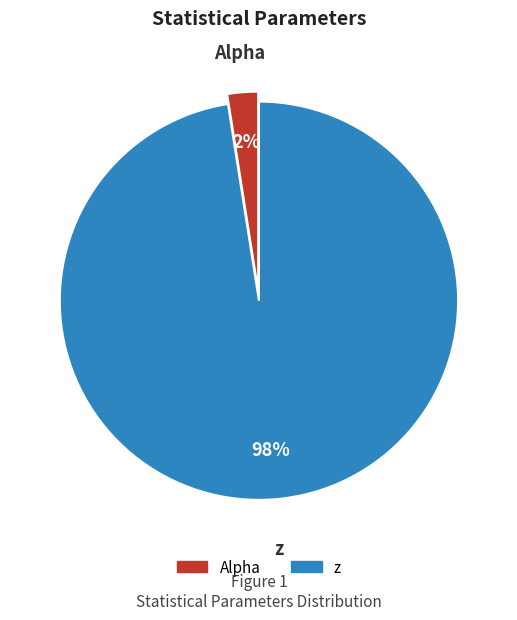

To the nearest percent, what portion does Alpha represent?

2%